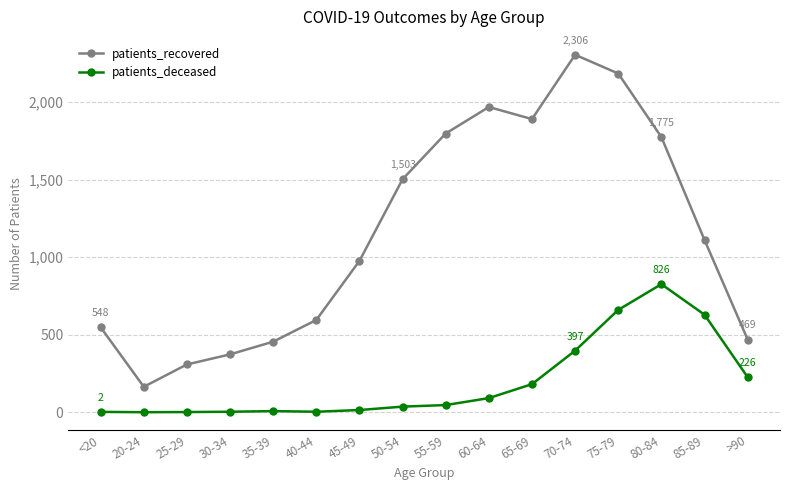

At which label does patients_deceased reach its peak?

80-84